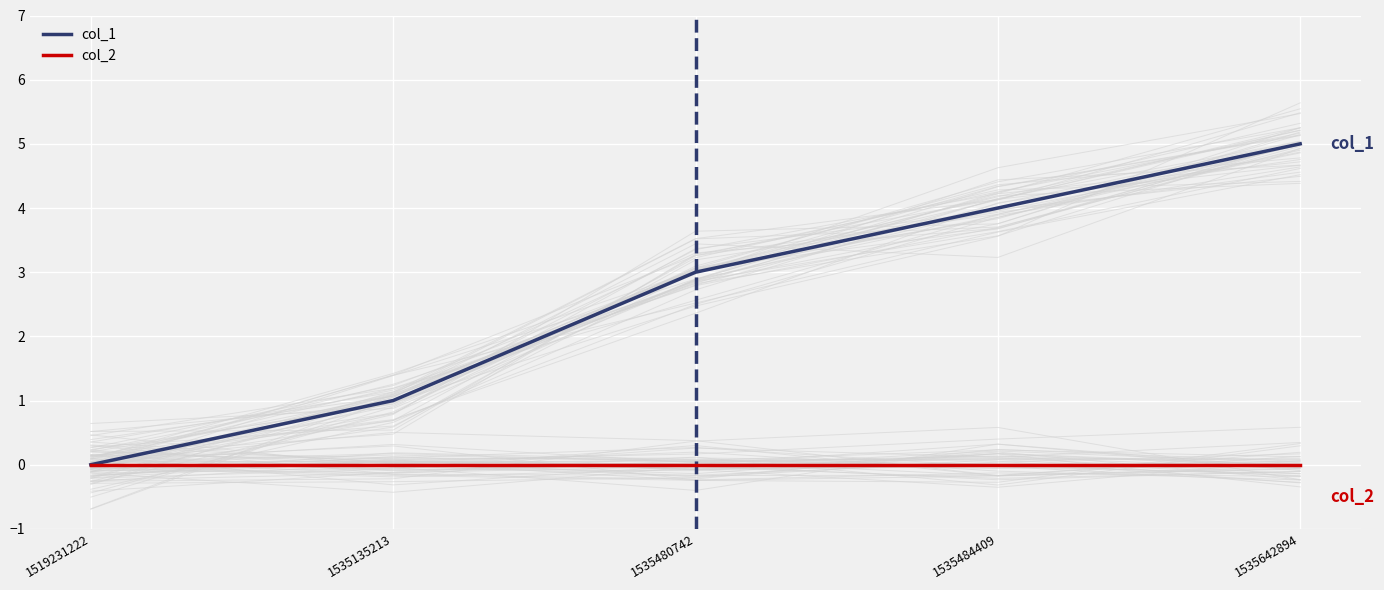

Which has a higher value, 1535135213 or 1535642894?

1535642894